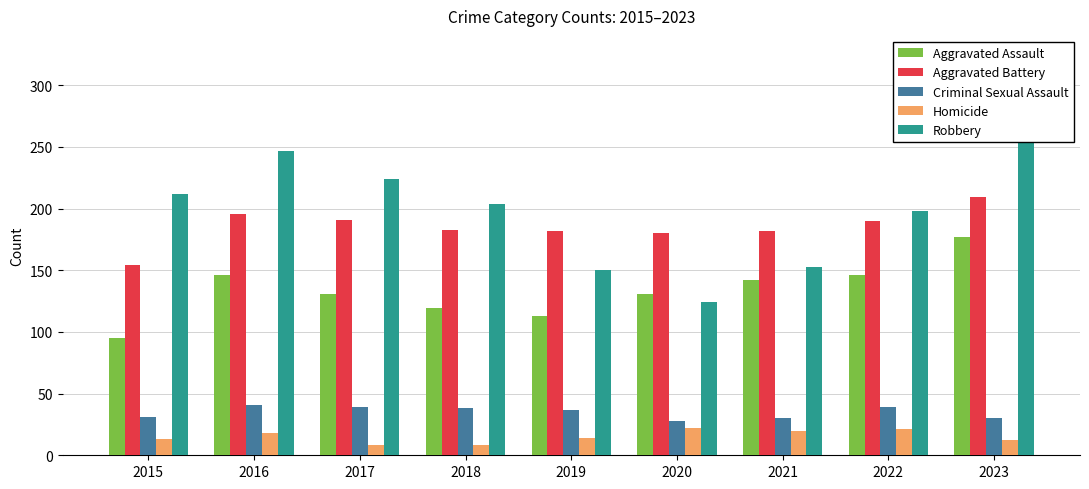

Reading right to left, transcribe all the data shown in this chart.

Aggravated Assault: 2023=177	2022=146	2021=142	2020=131	2019=113	2018=119	2017=131	2016=146	2015=95
Aggravated Battery: 2023=209	2022=190	2021=182	2020=180	2019=182	2018=183	2017=191	2016=196	2015=154
Criminal Sexual Assault: 2023=30	2022=39	2021=30	2020=28	2019=37	2018=38	2017=39	2016=41	2015=31
Homicide: 2023=12	2022=21	2021=20	2020=22	2019=14	2018=8	2017=8	2016=18	2015=13
Robbery: 2023=317	2022=198	2021=153	2020=124	2019=150	2018=204	2017=224	2016=247	2015=212